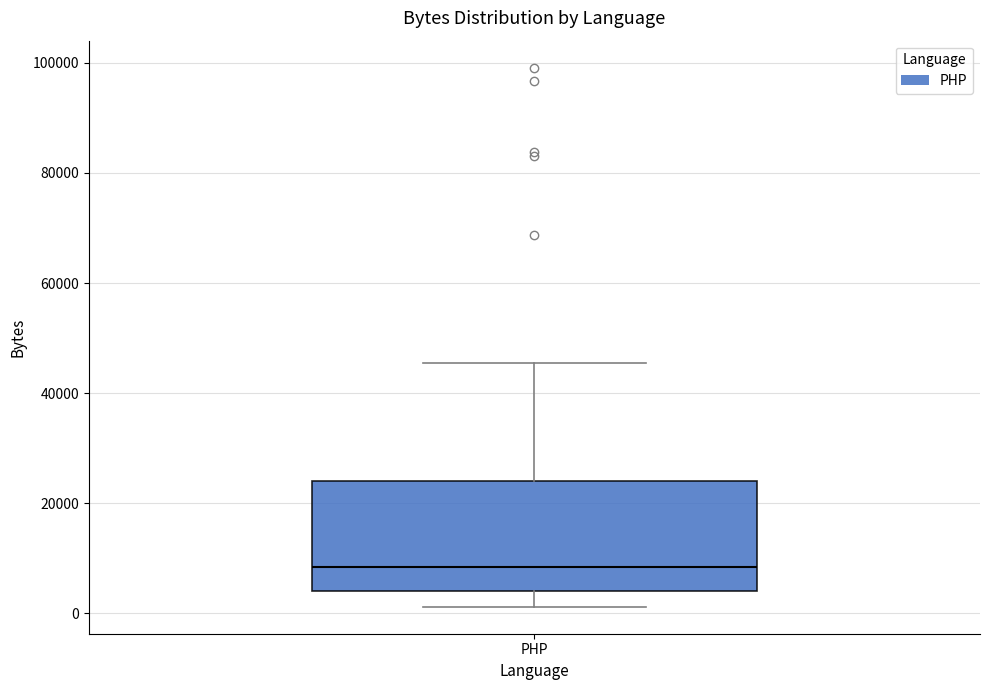

Transcribe this box plot: give where the median line is, the range the box spans, and where the two whiskers end, as read against the y-axis. The values are not printed on the chart, so give them approximately, as read against the axis.

median 8000, box 4000 to 24000, whiskers 2000 to 46000